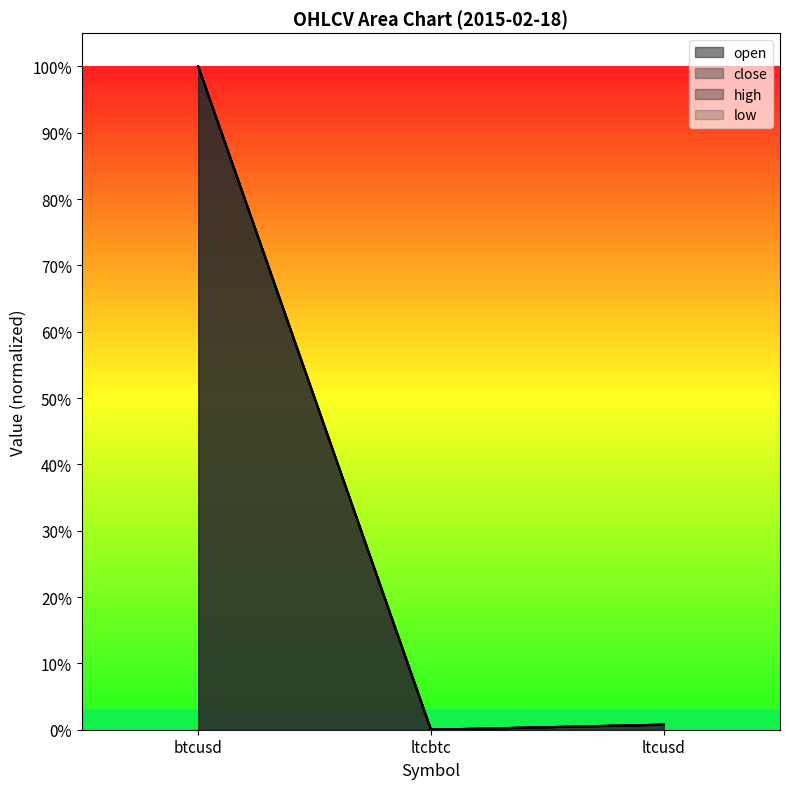

Which series has the widest spread of values?

high